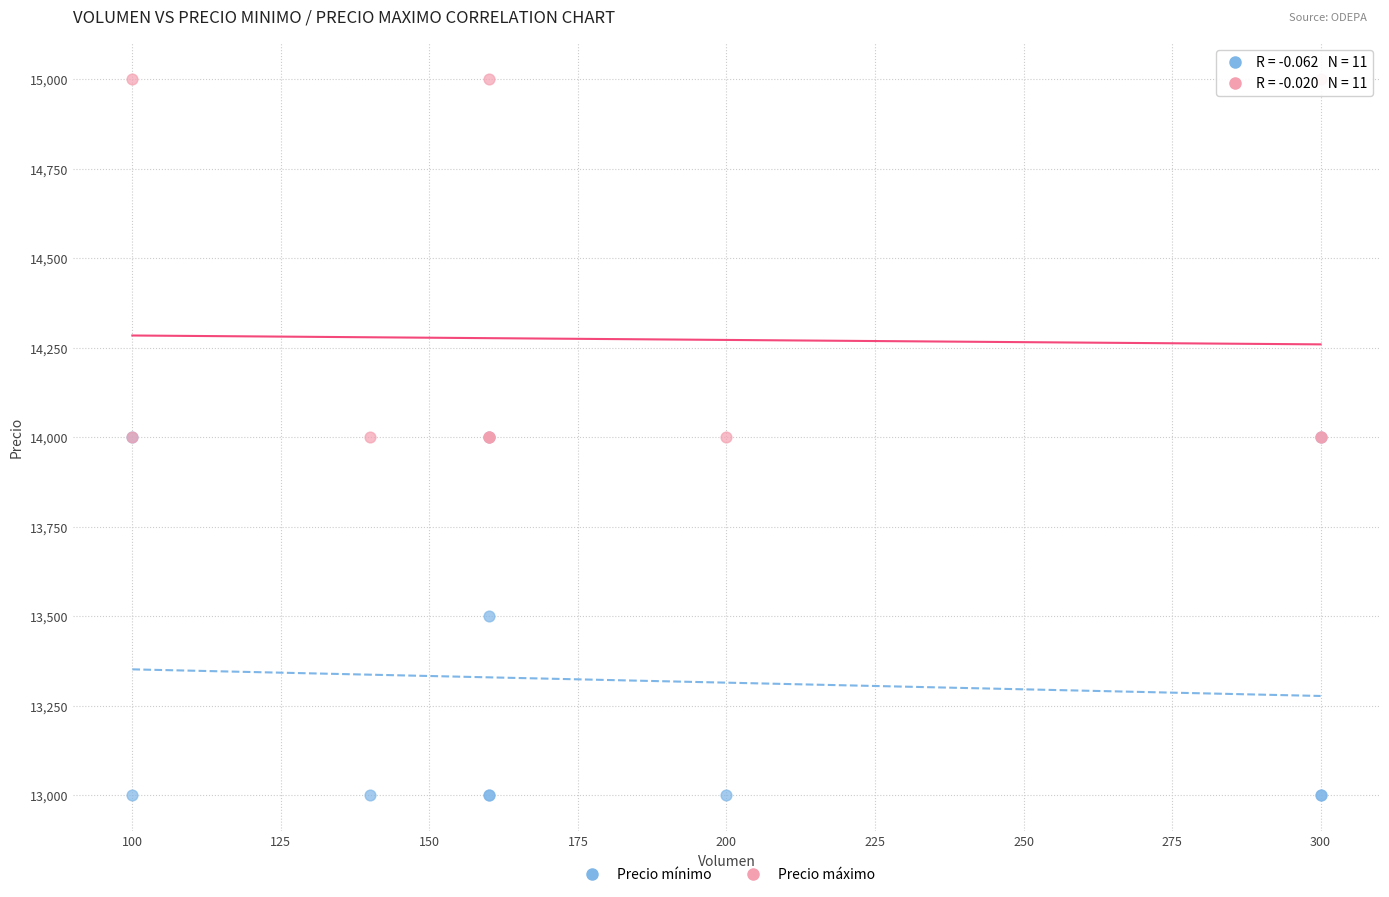

What are all the series names shown in the legend?

Precio mínimo, Precio máximo